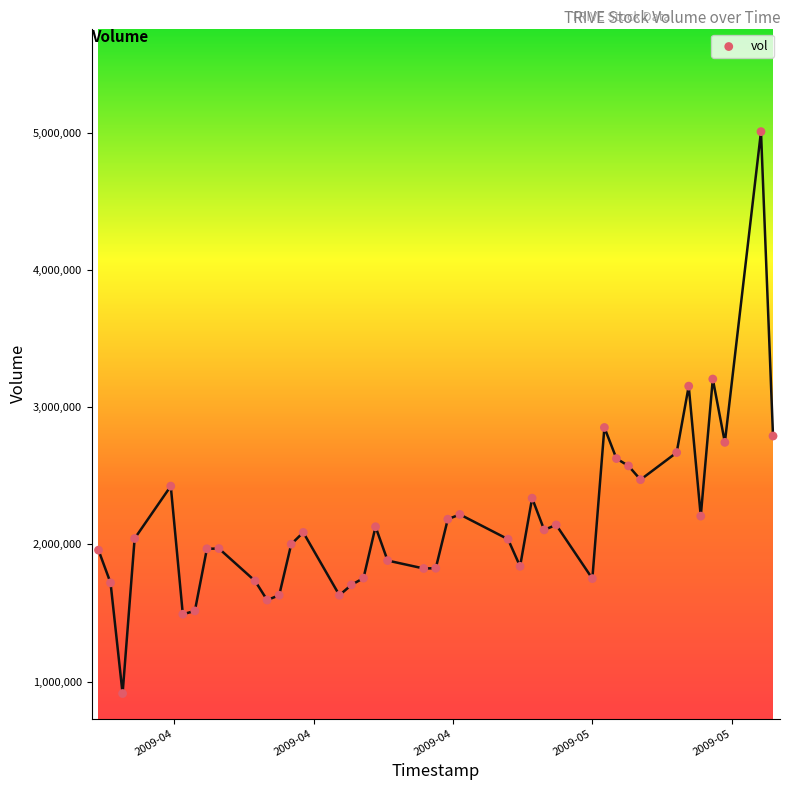

What Y value in the scatter plot is closest to 2960127?

2851452